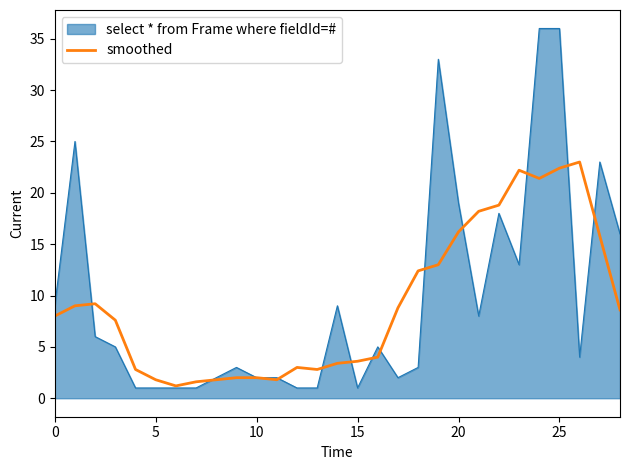

Which series has the widest spread of values?

select * from Frame where fieldId=#